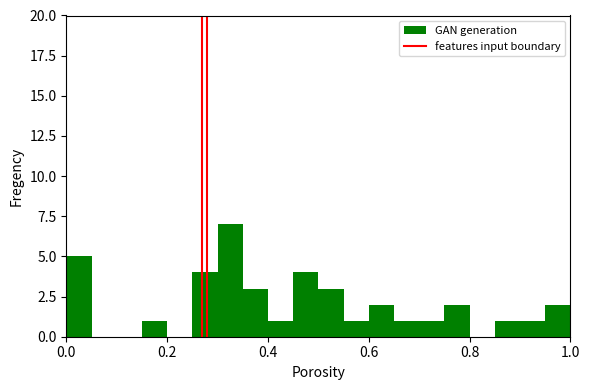

Read against the x-axis, roughly where is the centre of the tallest bar?

0.32